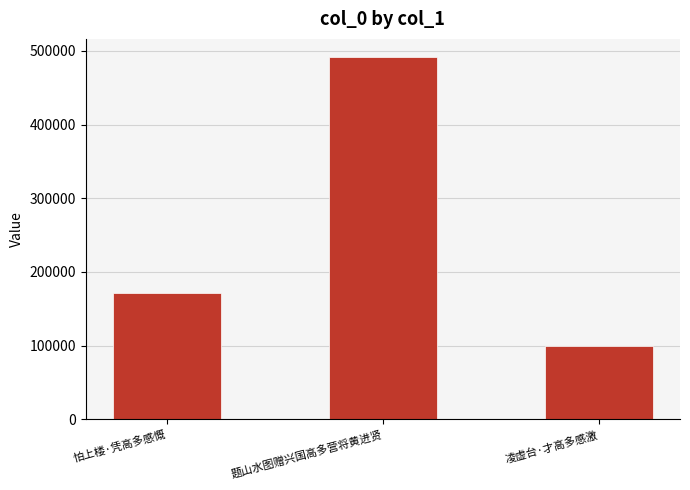

Reading left to right, transcribe all the data shown in this chart.

怕上楼·凭高多感慨=171142	题山水图赠兴国高多营将黄进贤=491591	凌虚台·才高多感激=99810